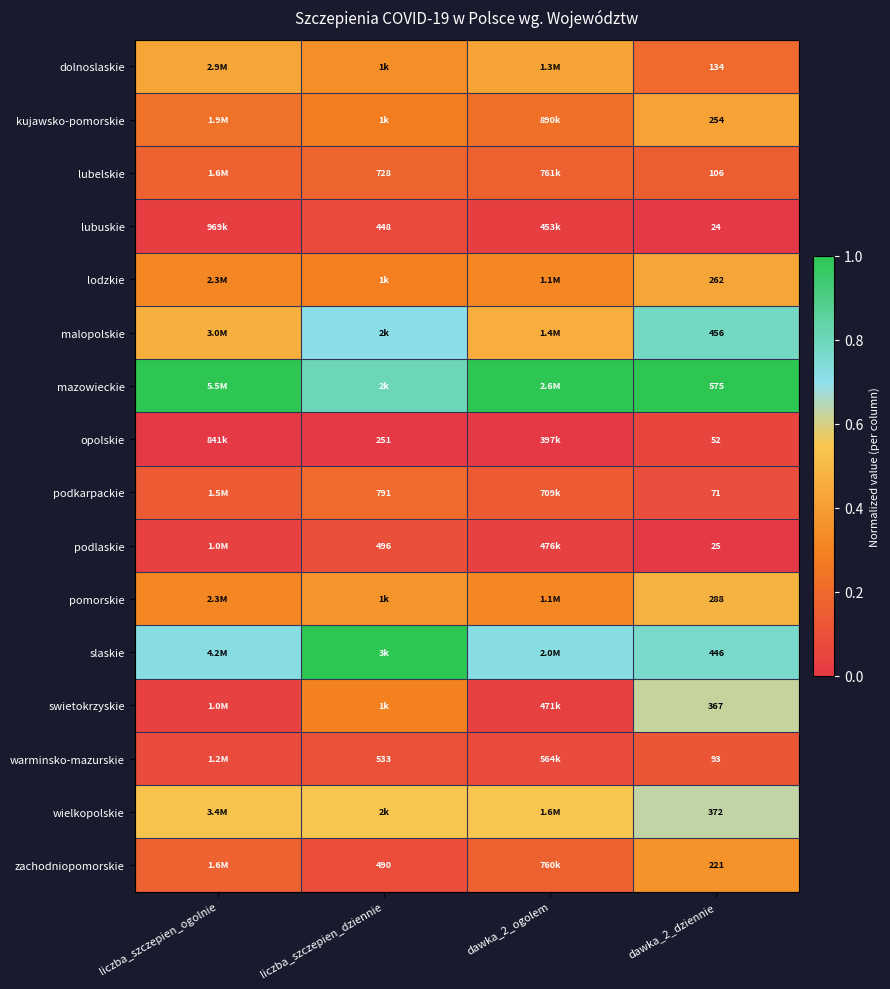

At dawka_2_dziennie, list the series in order from smallest to largest.

lubuskie, podlaskie, opolskie, podkarpackie, warminsko-mazurskie, lubelskie, dolnoslaskie, zachodniopomorskie, kujawsko-pomorskie, lodzkie, pomorskie, swietokrzyskie, wielkopolskie, slaskie, malopolskie, mazowieckie